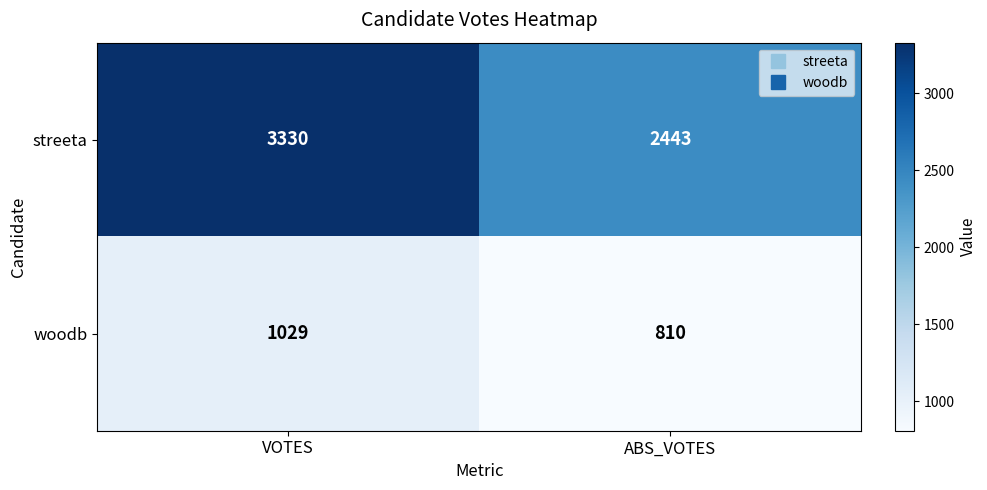

Reading right to left, list all the values displayed in this chart.

streeta: ABS_VOTES=2443	VOTES=3330
woodb: ABS_VOTES=810	VOTES=1029